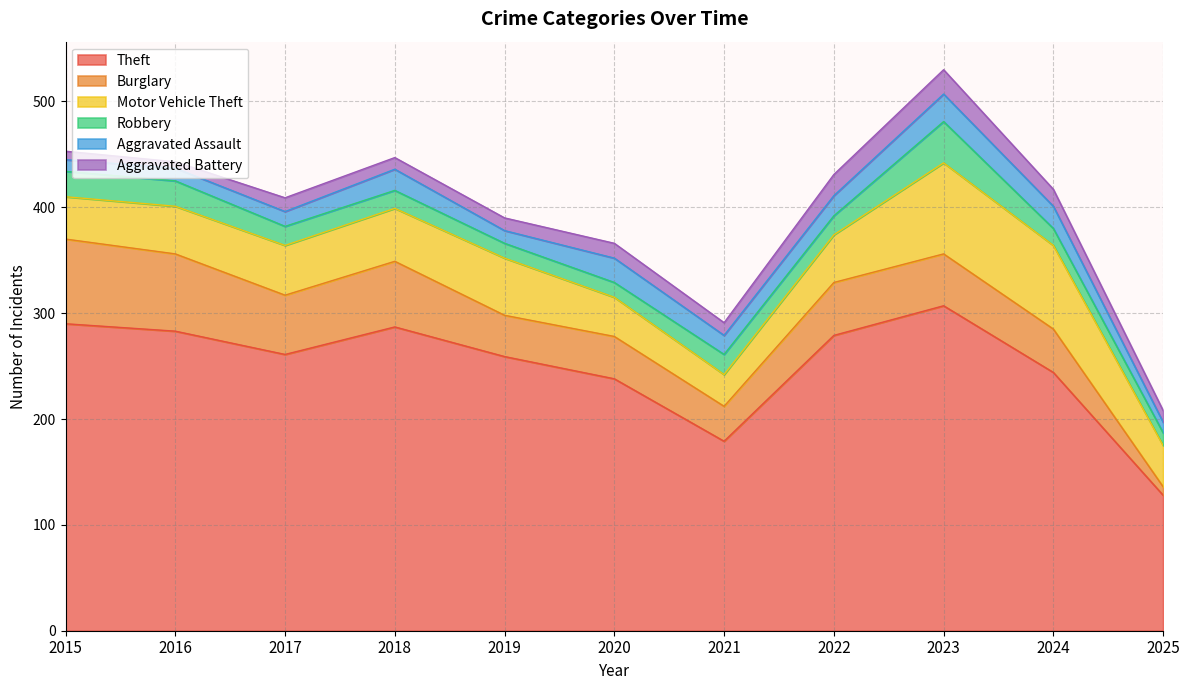

The value of Burglary at 2021 is 55. True or false?

False